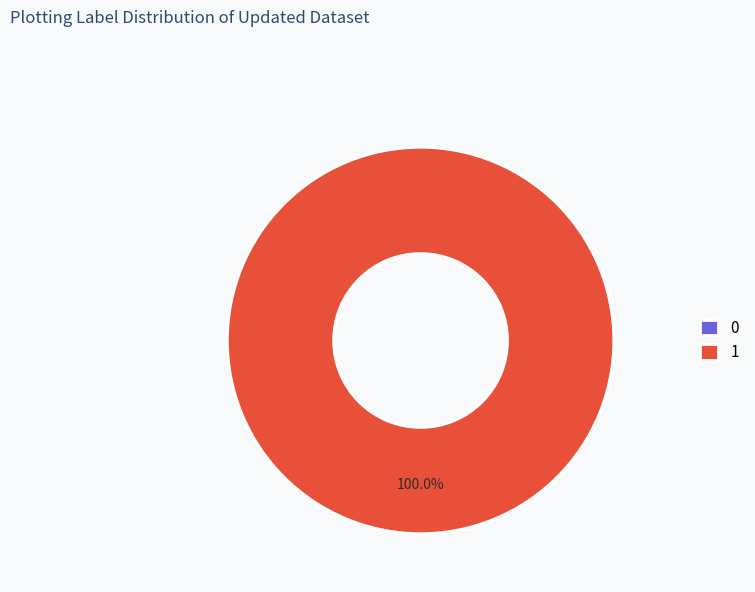

What is the largest slice in the pie chart?

1